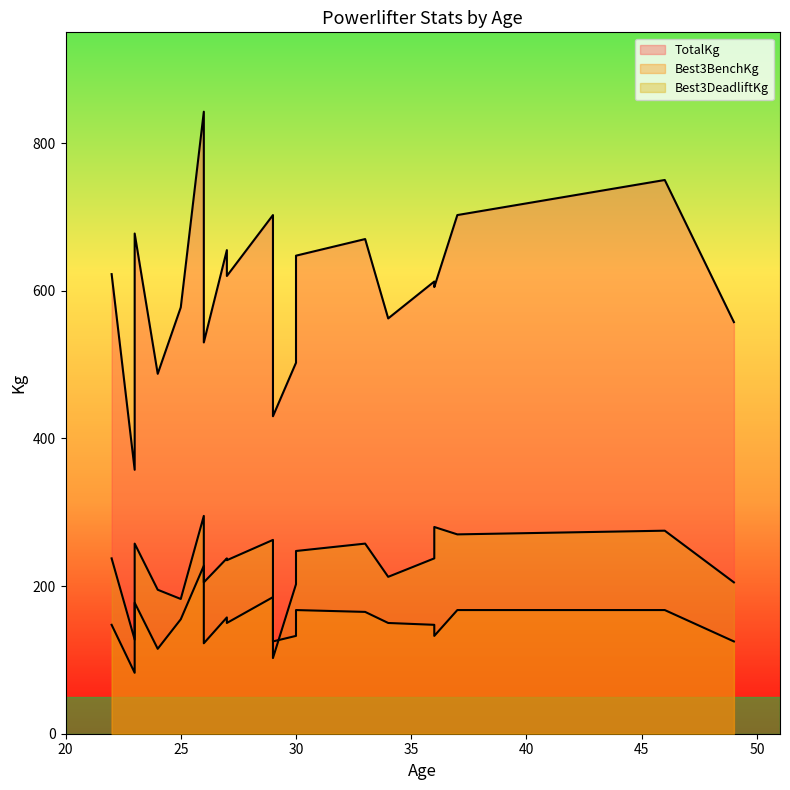

List the series in order of their overall mean, highest first.

TotalKg, Best3DeadliftKg, Best3BenchKg